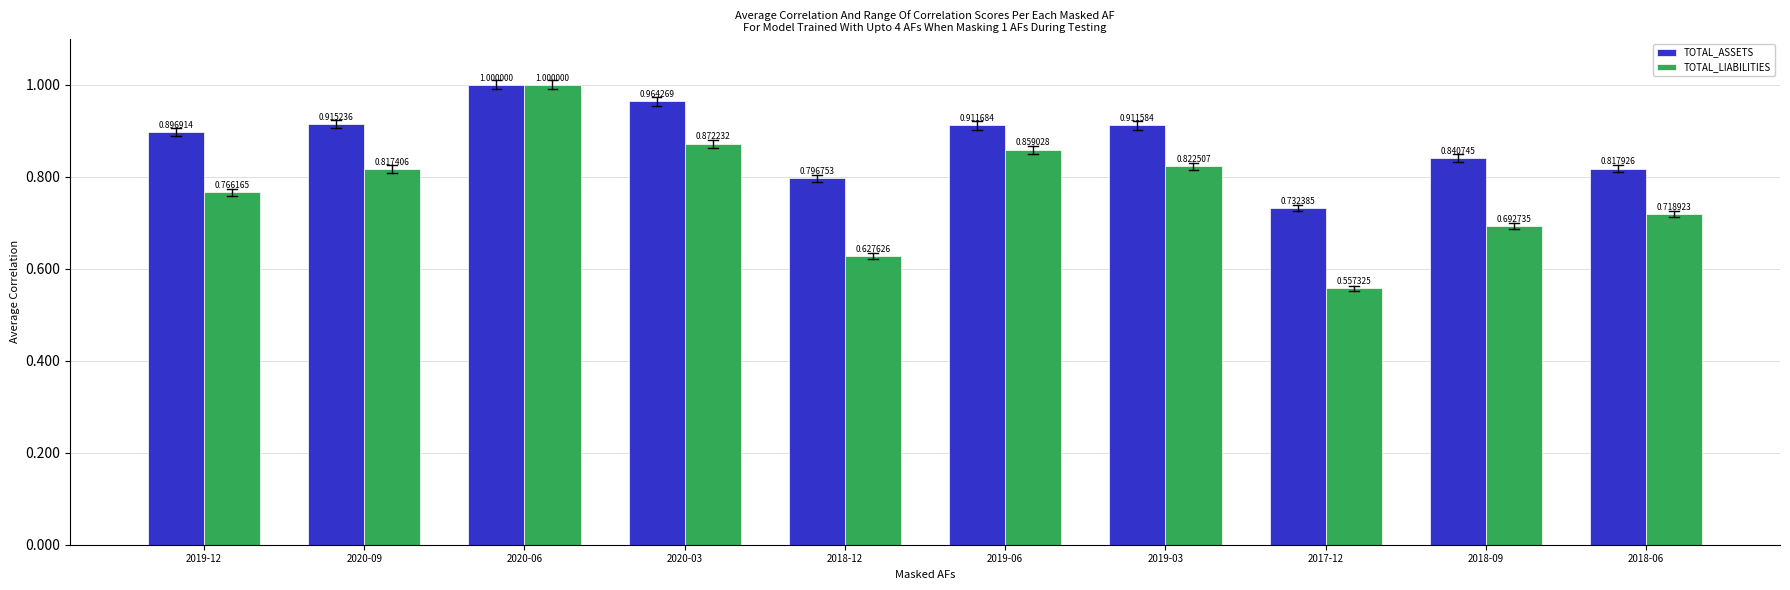

Is the value of TOTAL_LIABILITIES at 2020-03 greater than the value of TOTAL_ASSETS at 2017-12?

Yes